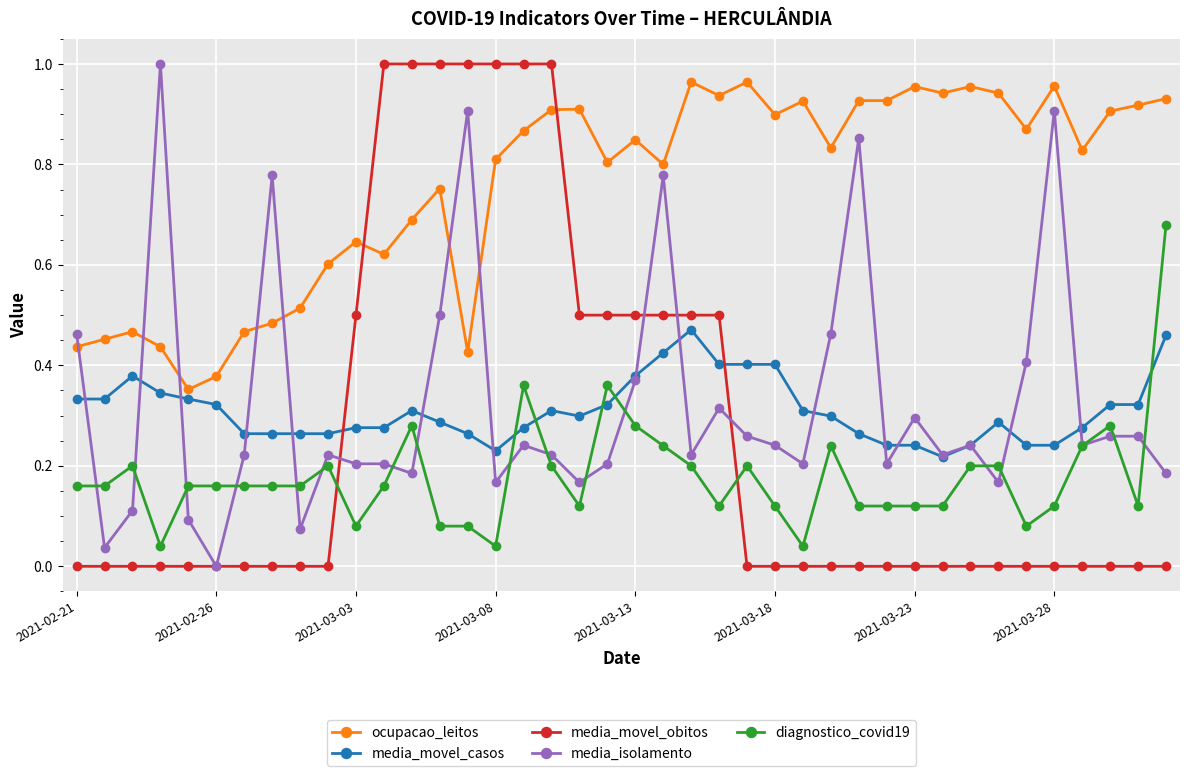

True or false: media_movel_casos has more than 2 interior local peaks.

True